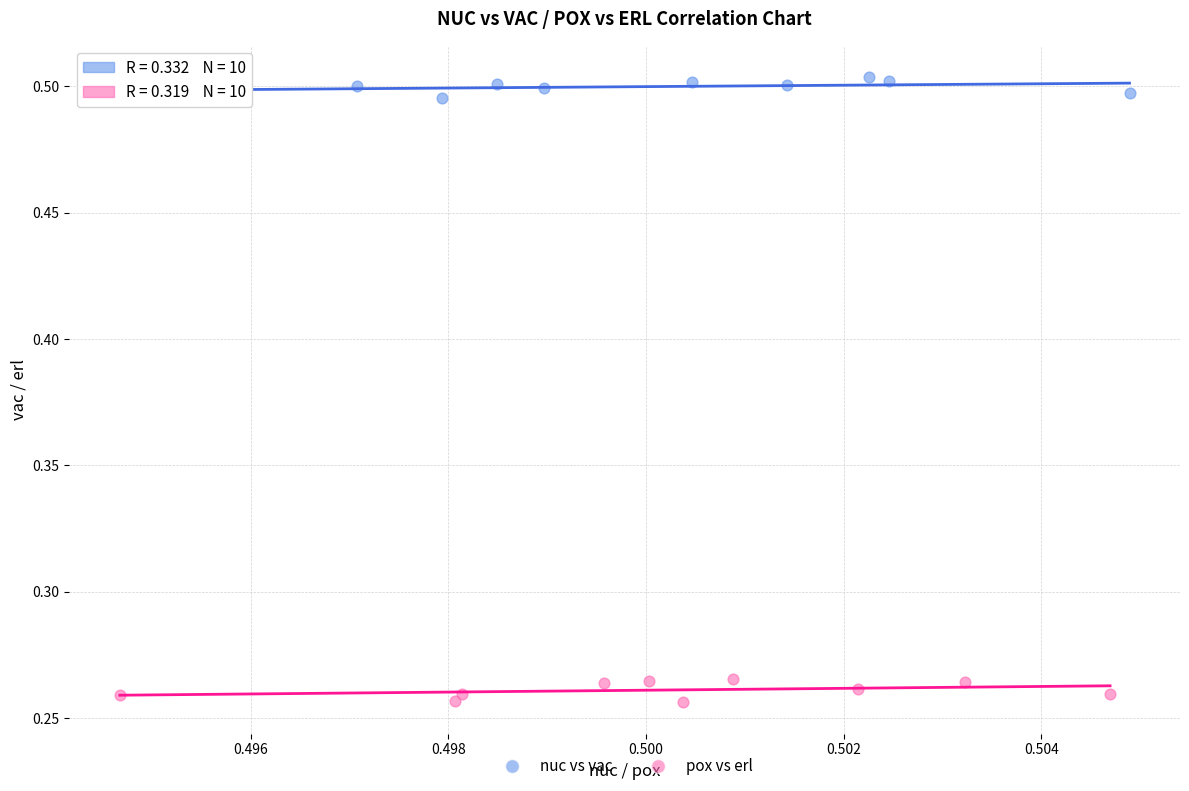

Which series contains the highest Y value?

nuc vs vac